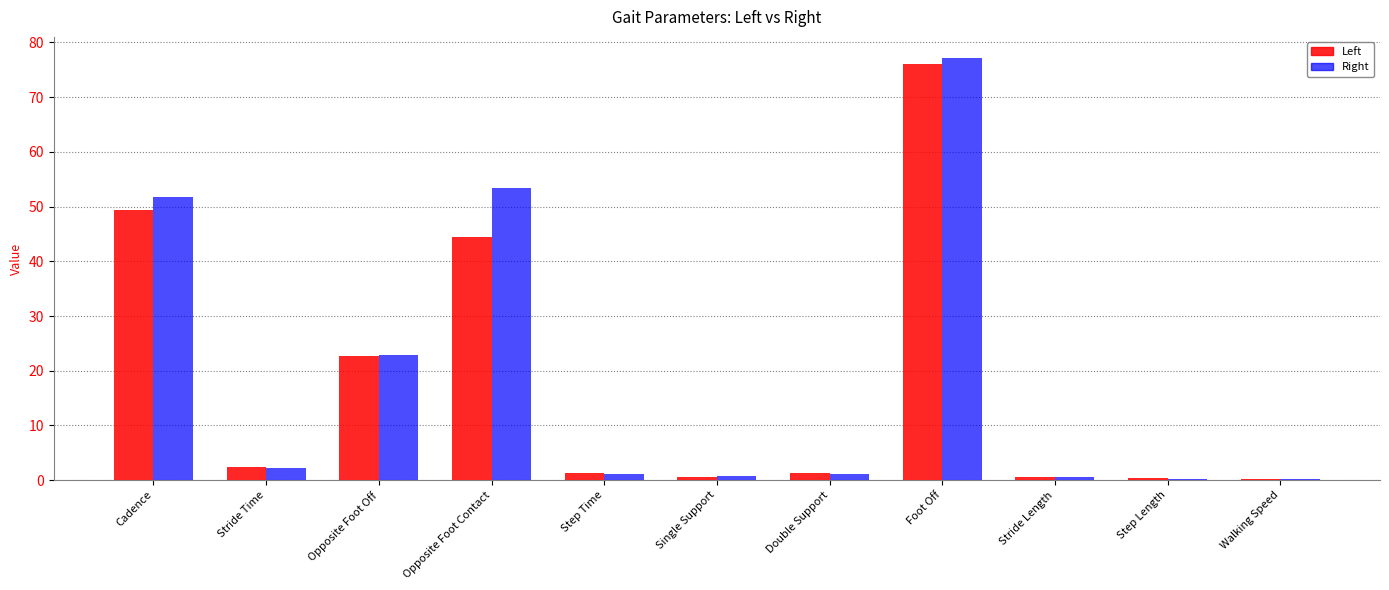

What is the difference between the highest and lowest values at Cadence?

2.3